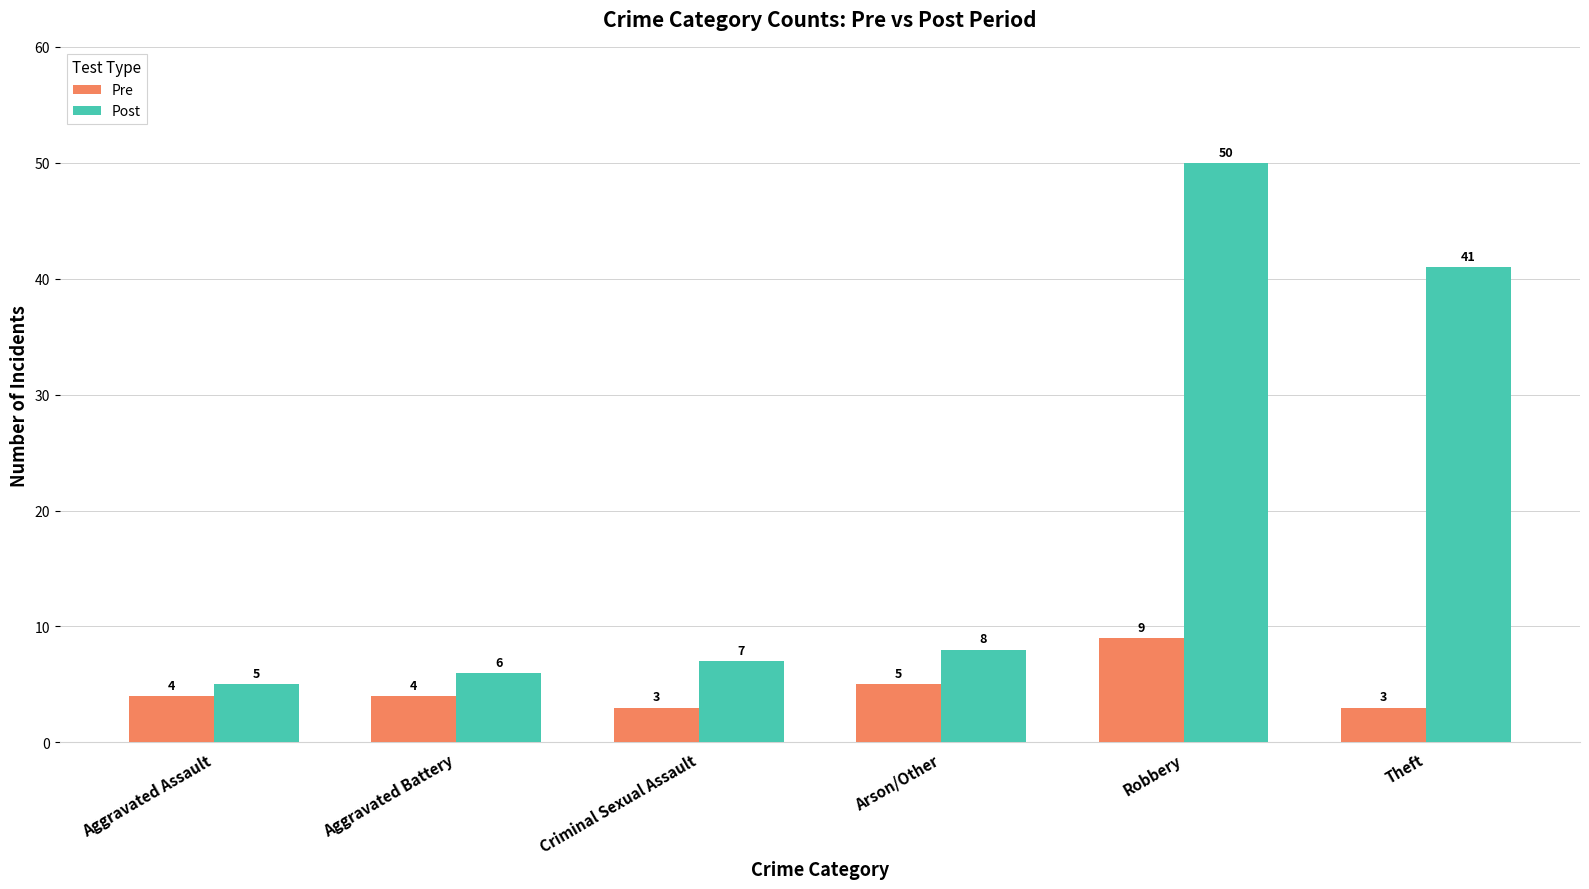

Does the chart contain any negative values?

No